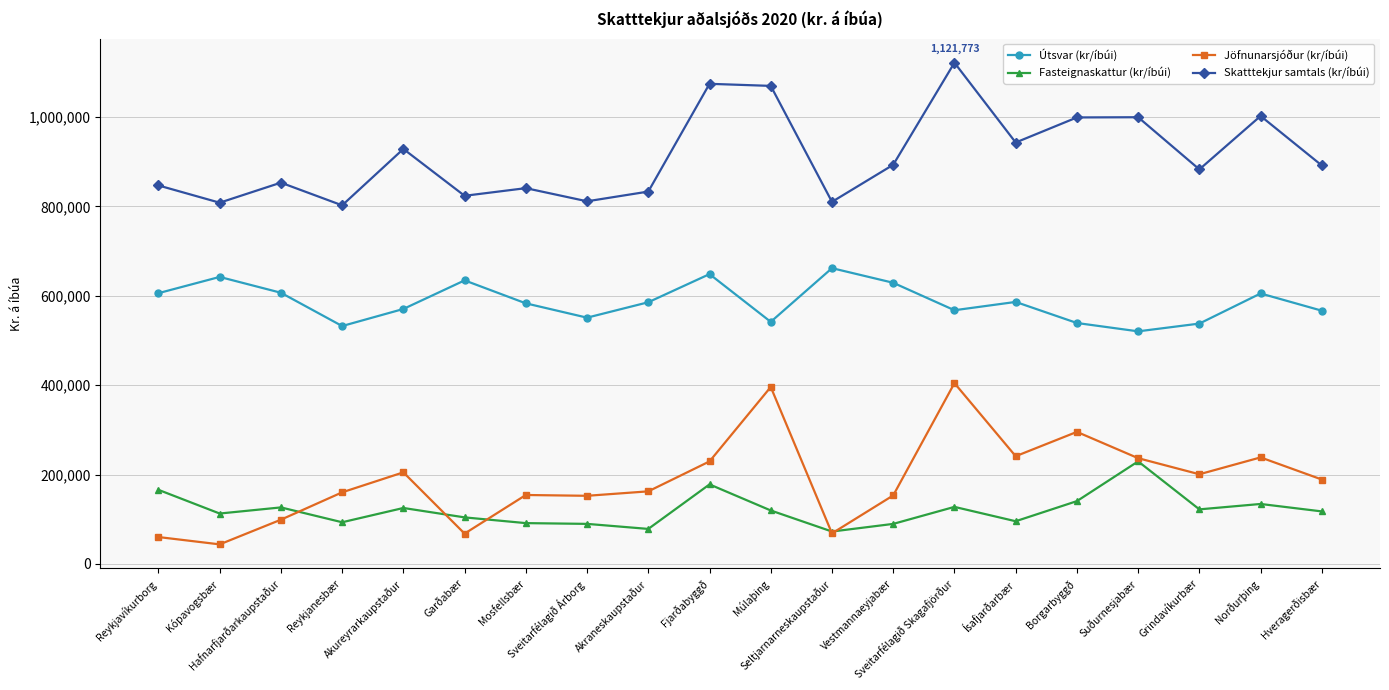

What is the sum of all Skatttekjur samtals (kr/íbúi) values?

18239258.7